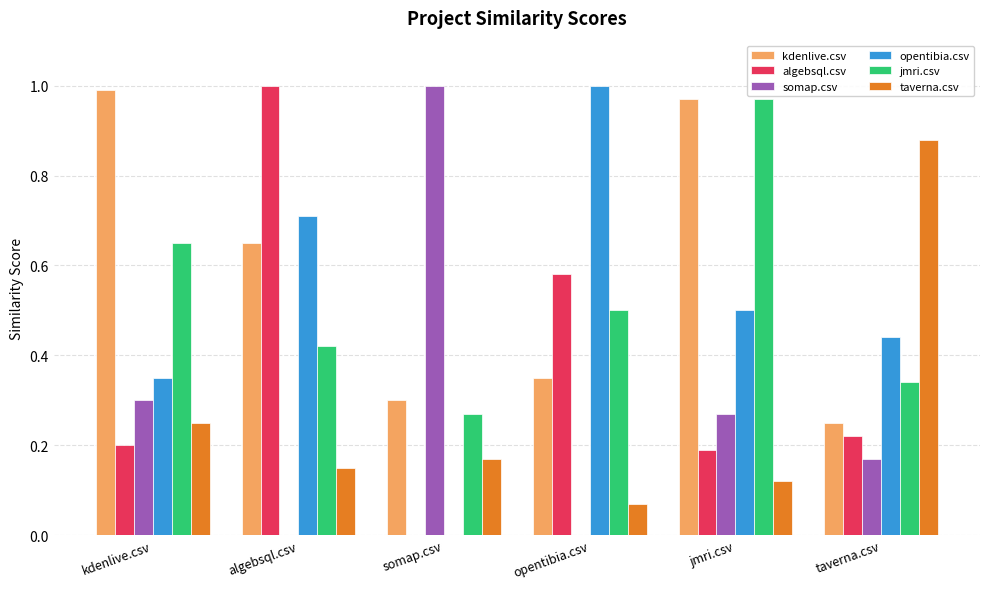

Is it true that jmri.csv equals 0.2 at algebsql.csv?

False